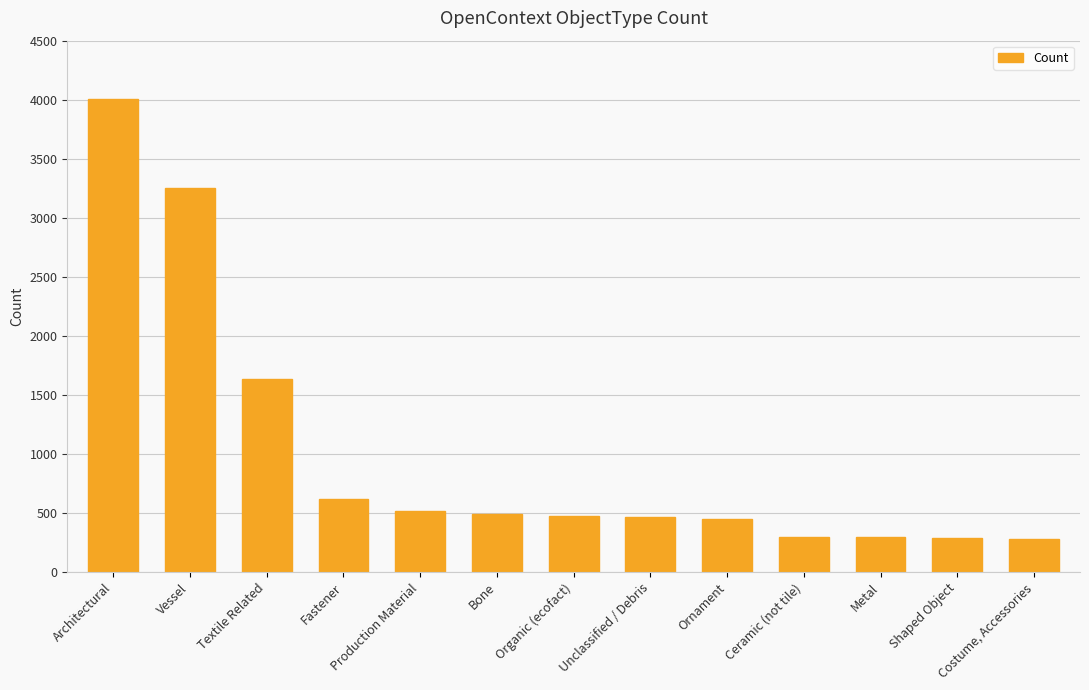

What is the maximum value shown in the chart?

4006